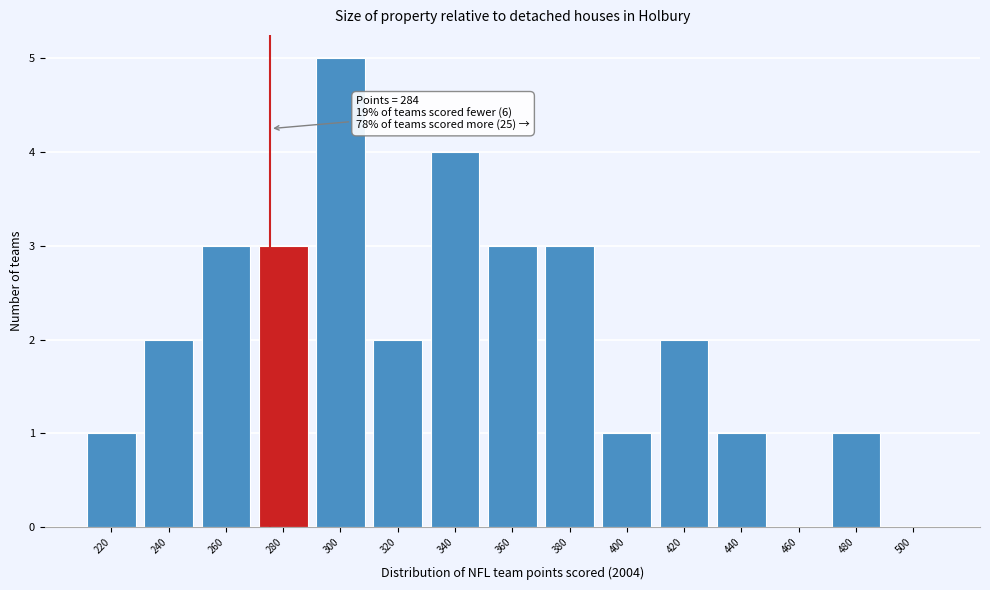

Reading left to right, what are all the values shown in this chart?

220=1	240=2	260=3	280=3	300=5	320=2	340=4	360=3	380=3	400=1	420=2	440=1	460=0	480=1	500=0